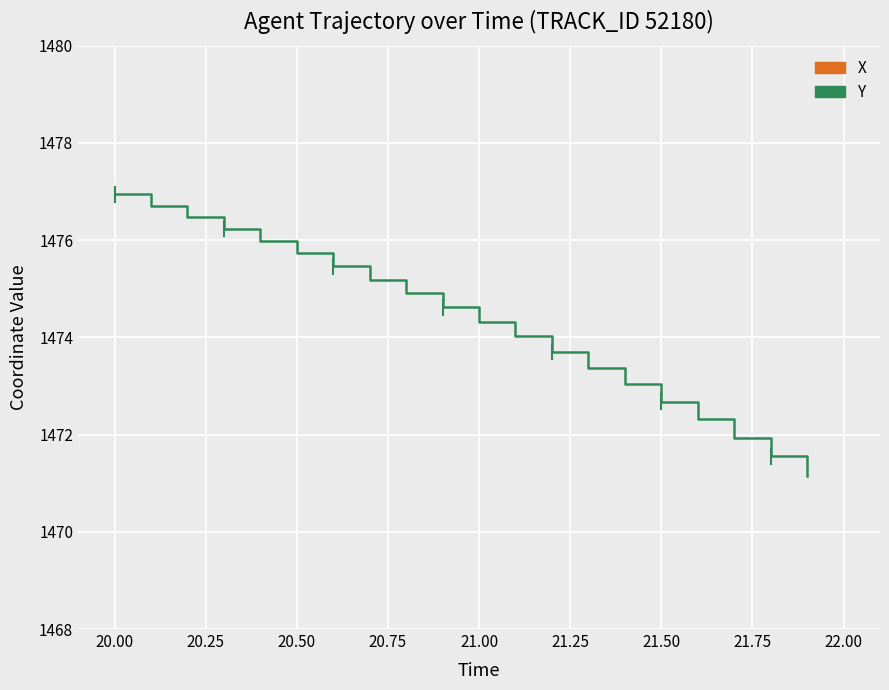

What is the minimum value for Y?

1471.2